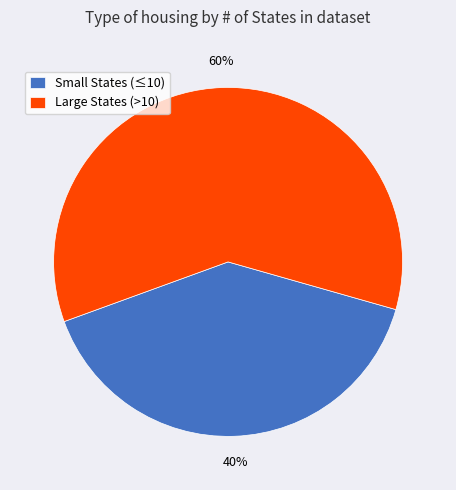

Rank the categories by value from lowest to highest.

Small States (≤10), Large States (>10)